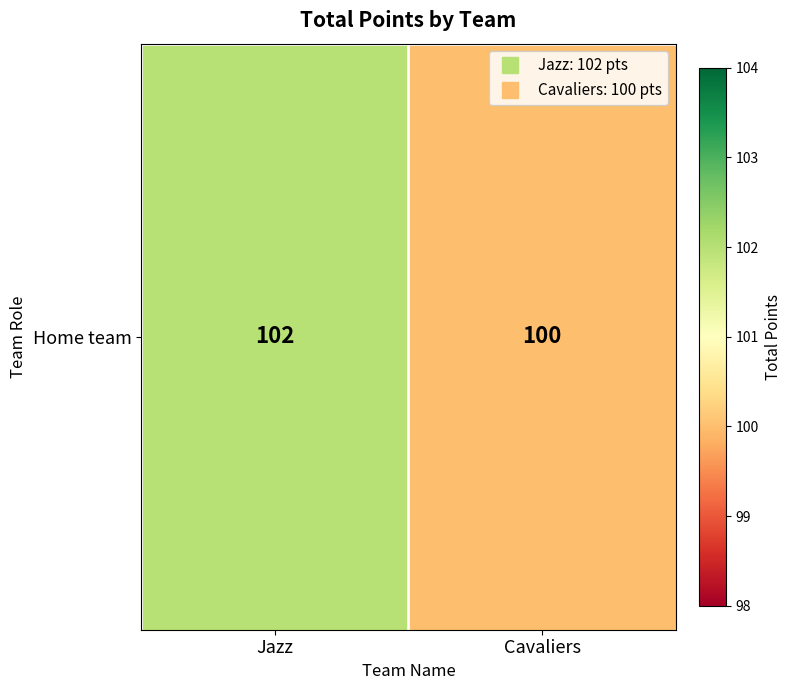

List the labels in order of value, smallest first.

Cavaliers, Jazz